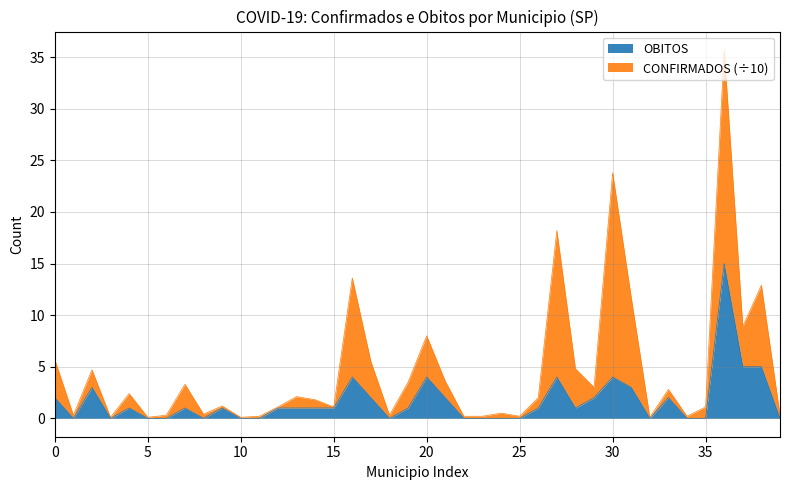

What is the value of the 13th point from the left?

1